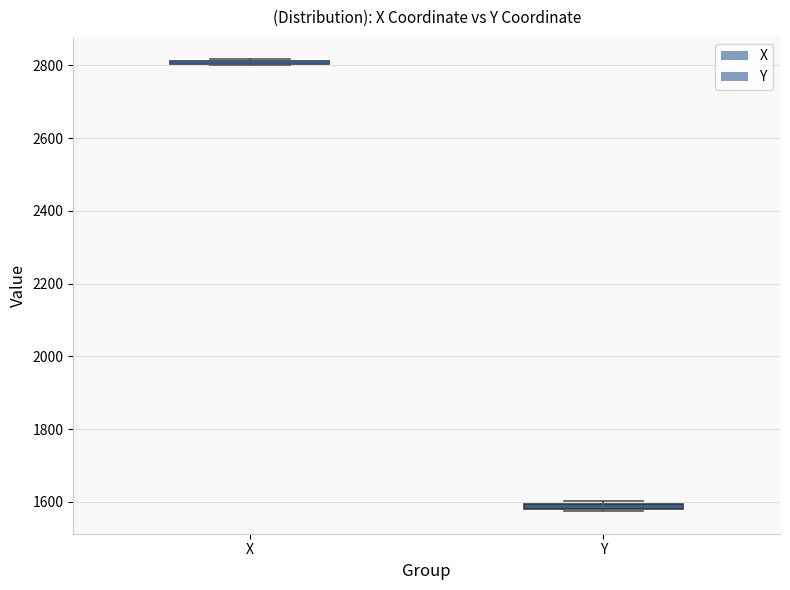

Where is the upper edge of the box for Y on the y-axis? The values are not printed on the chart, so give them approximately, as read against the axis.

1600